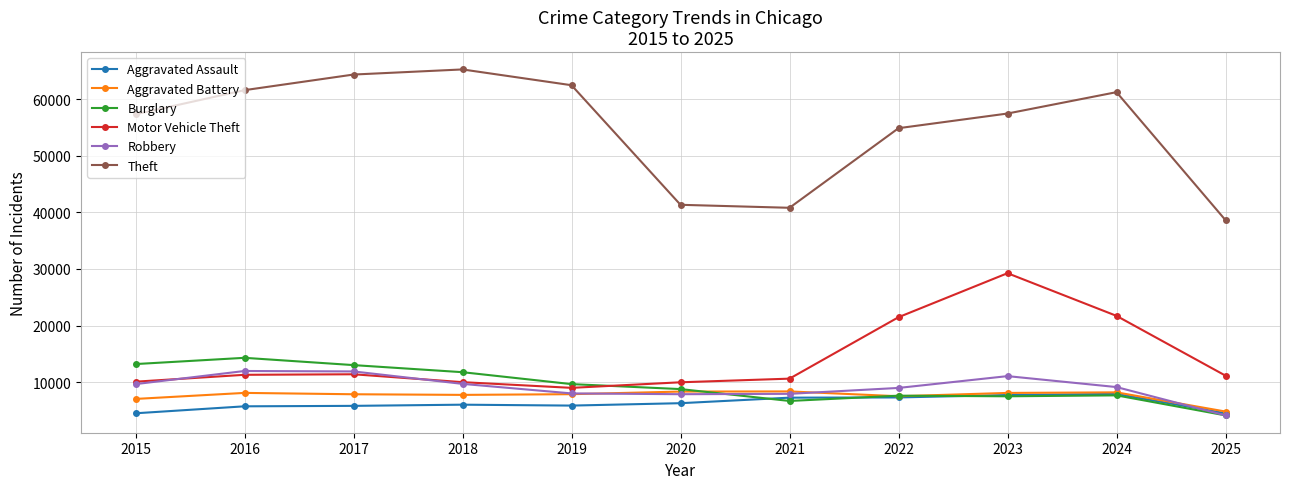

Which series has the largest total across all categories?

Theft